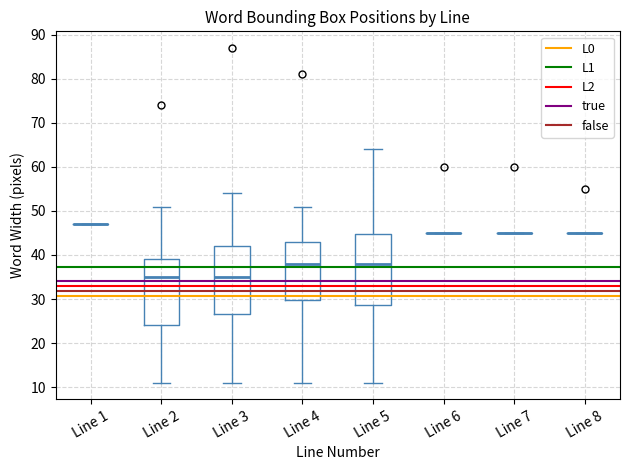

Where is the lower edge of the box for Line 3 on the y-axis? The values are not printed on the chart, so give them approximately, as read against the axis.

27